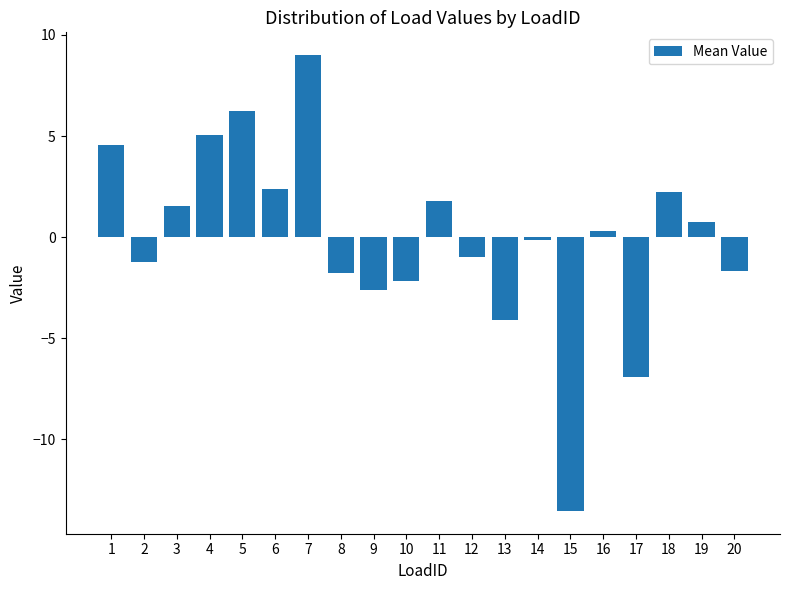

What is the minimum value shown in the chart?

-13.5